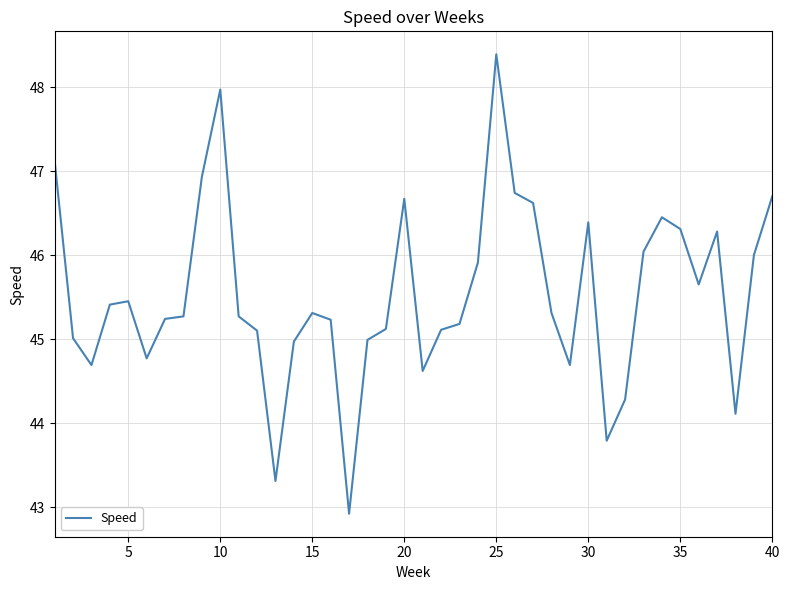

What is the greatest value displayed?

48.4